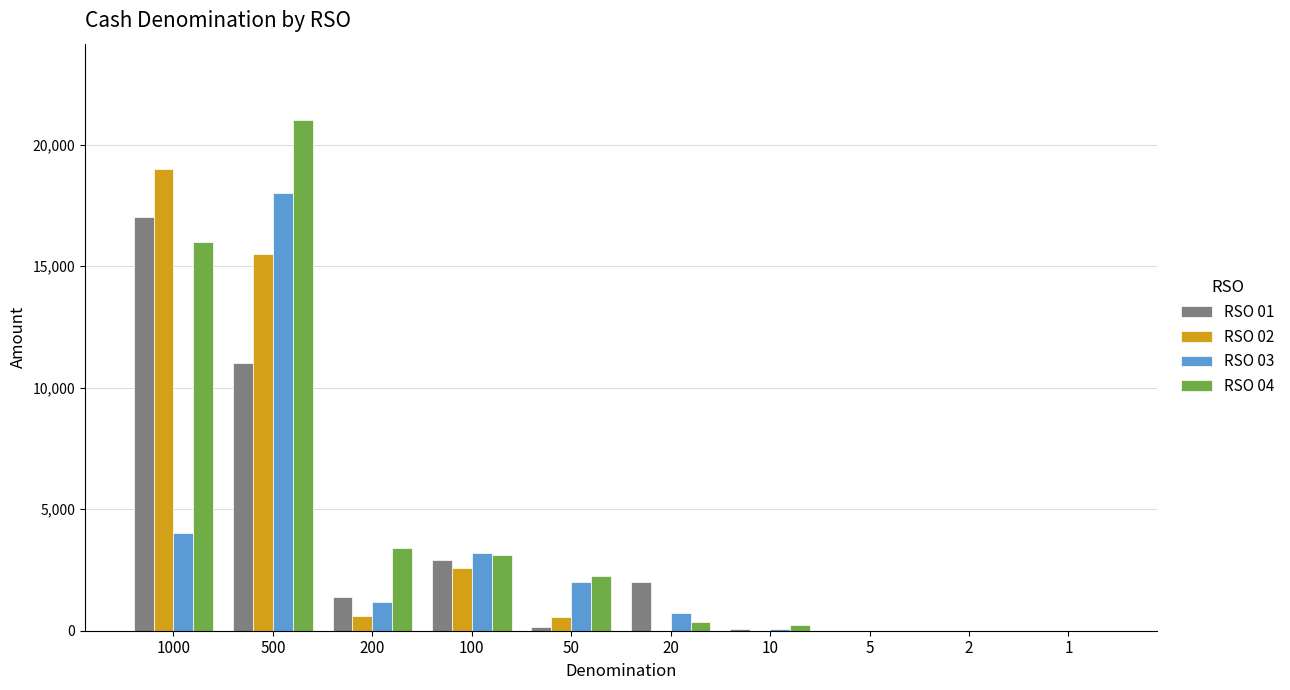

Is it true that RSO 01 equals 2000 at 20?

True